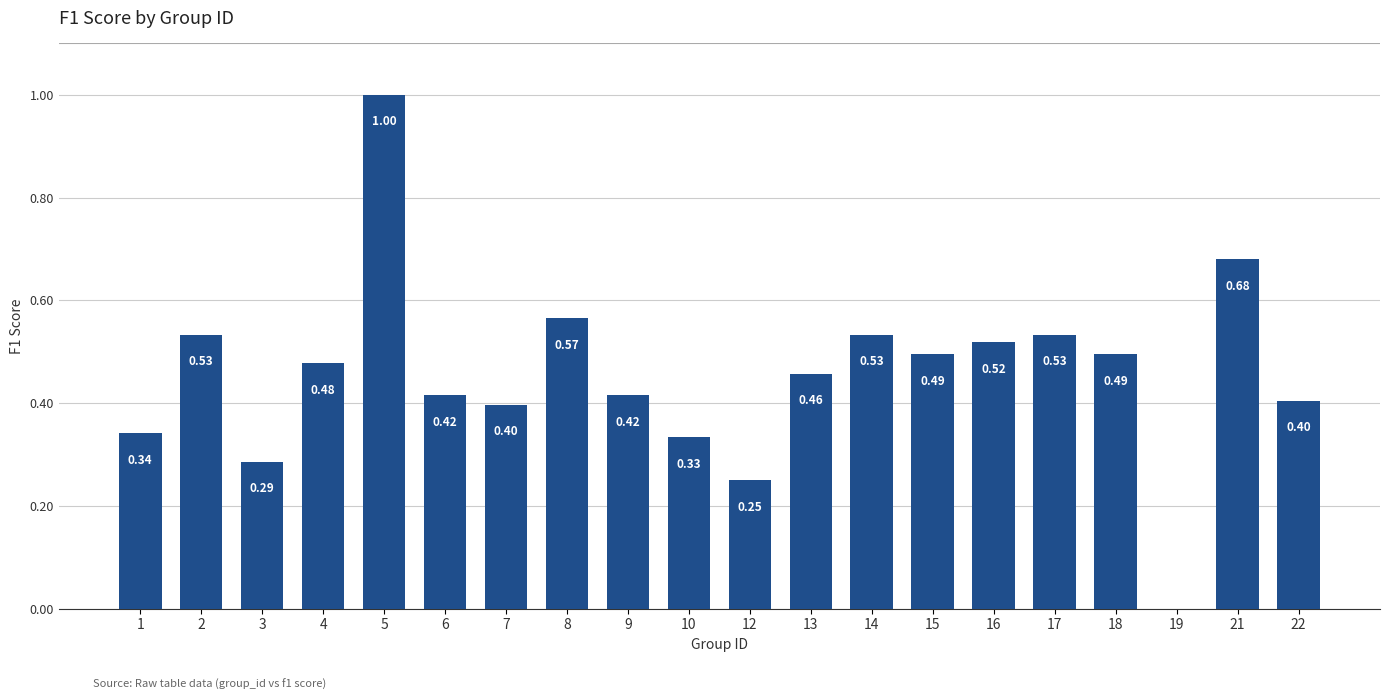

Which has a higher value, 14 or 19?

14